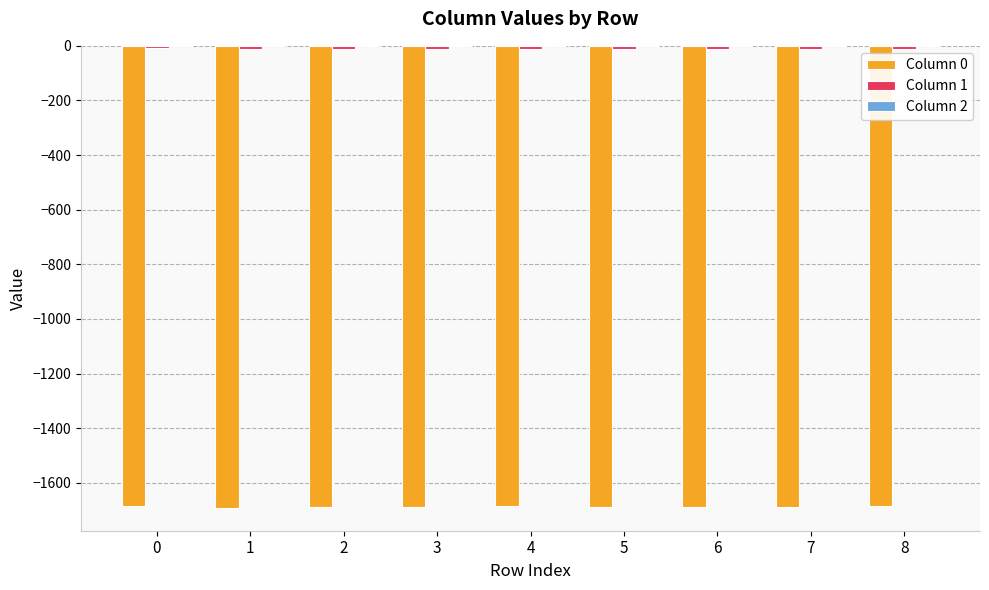

The value of Column 0 at 0 is -1683.2. True or false?

True